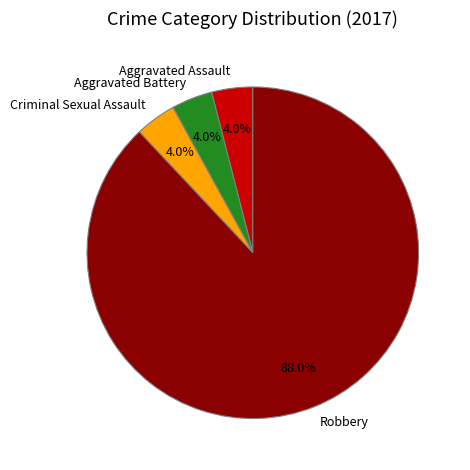

Does any single category account for the majority?

Yes